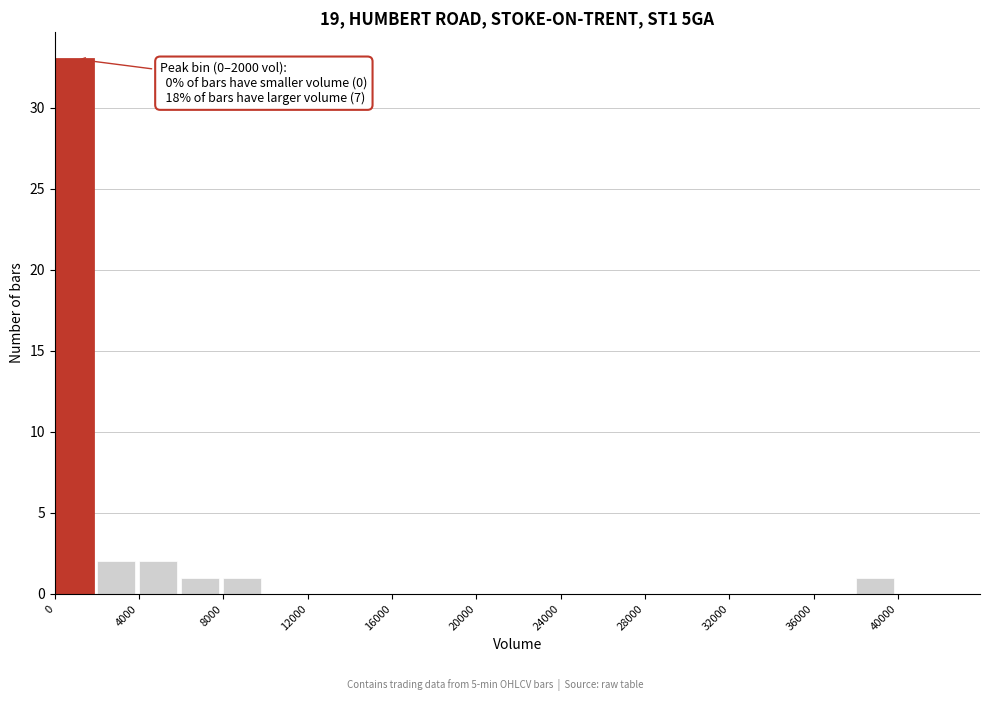

Over which range of the x-axis is the bar tallest?

0 to 2000